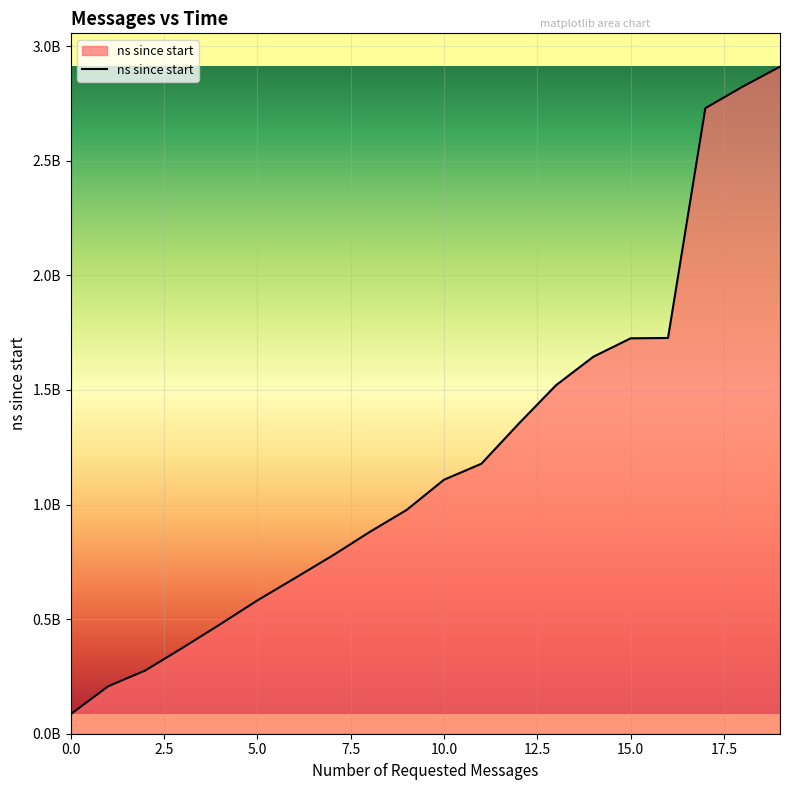

What is the difference between the maximum and minimum values?

2824841100